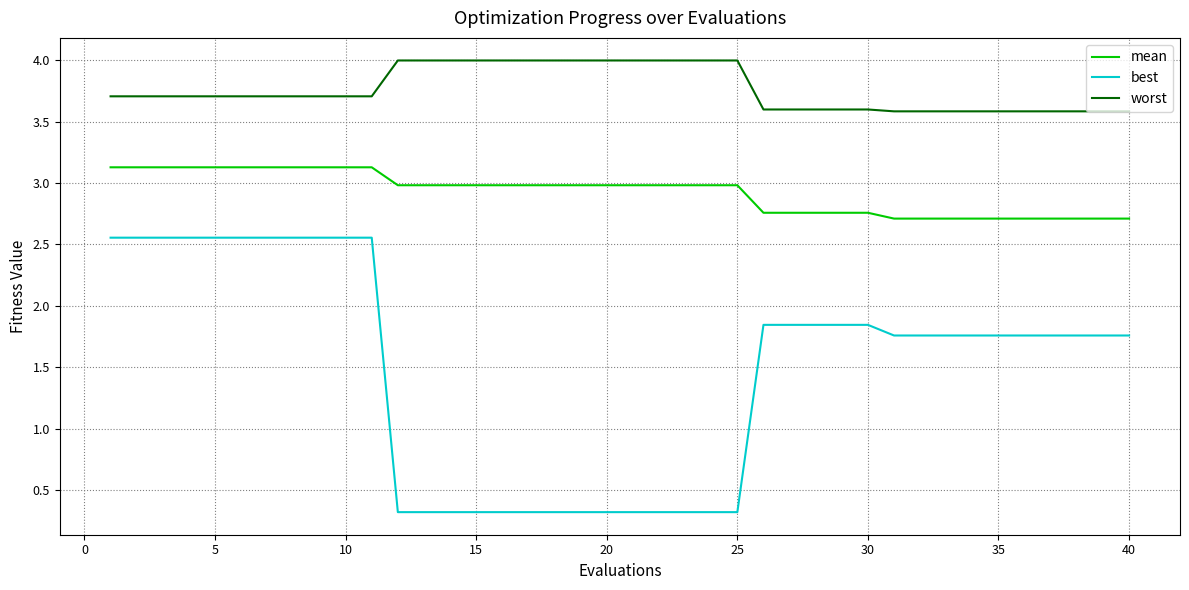

List the series in order of their overall mean, lowest first.

best, mean, worst